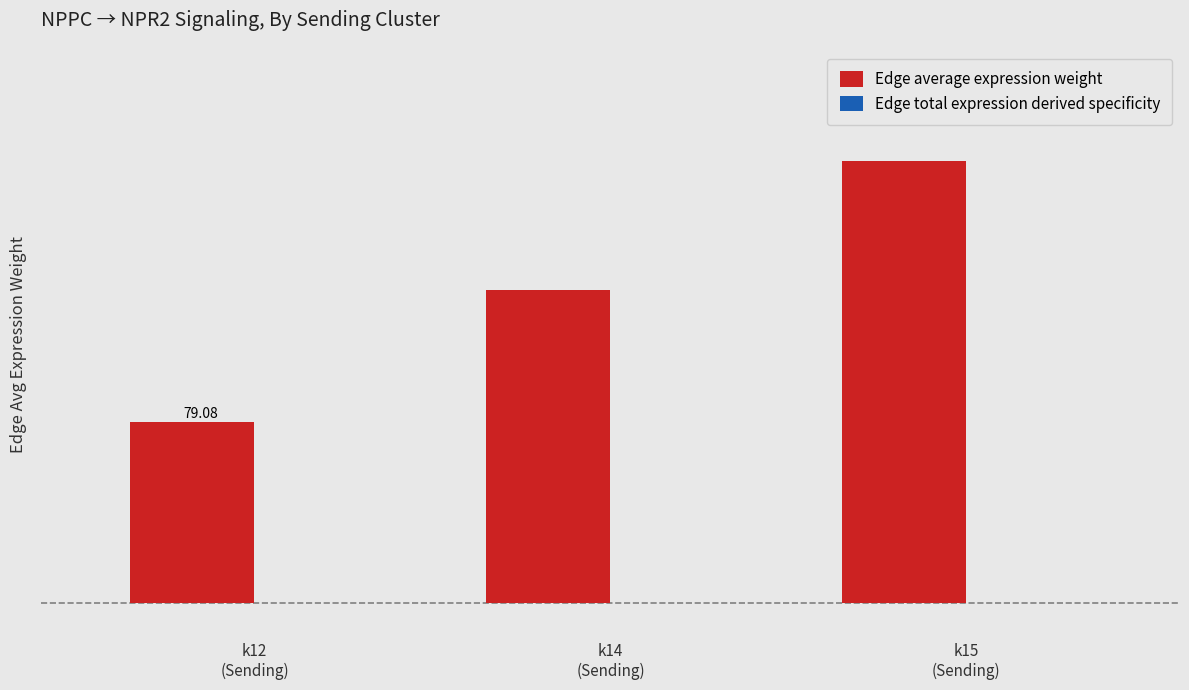

Which series changed the most between k12
(Sending) and k15
(Sending)?

Edge average expression weight